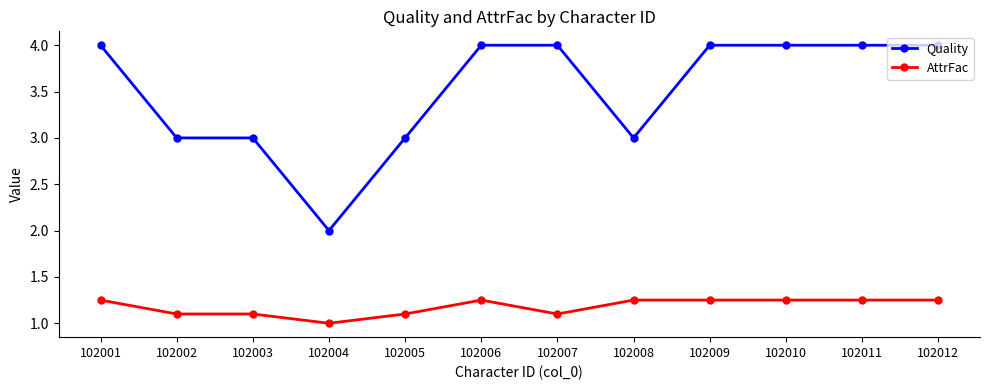

True or false: Quality and AttrFac intersect in this chart.

False